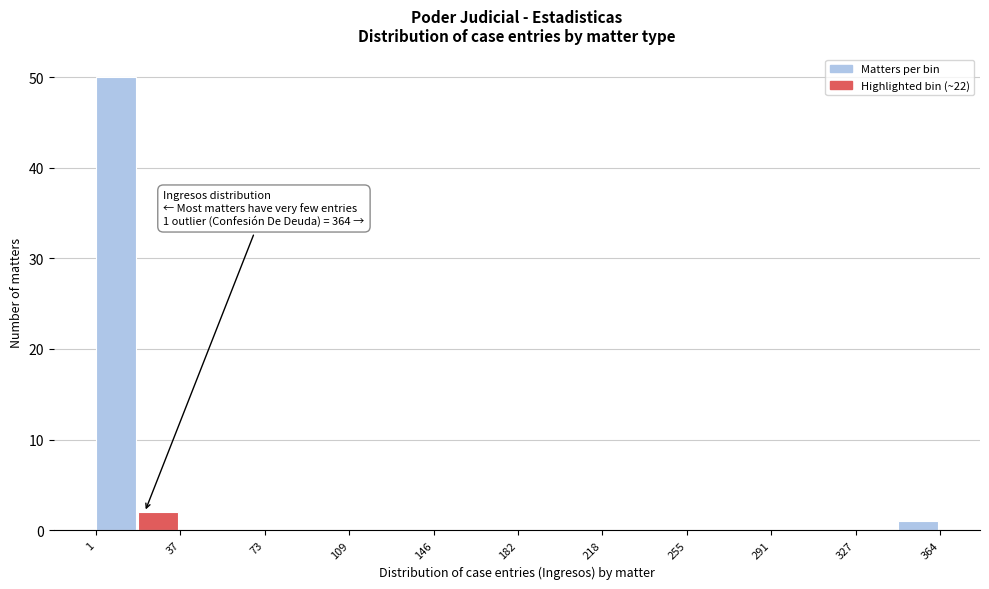

Around what value on the x-axis is the tallest bar? Give the approximate position of its centre, as read against the axis.

10